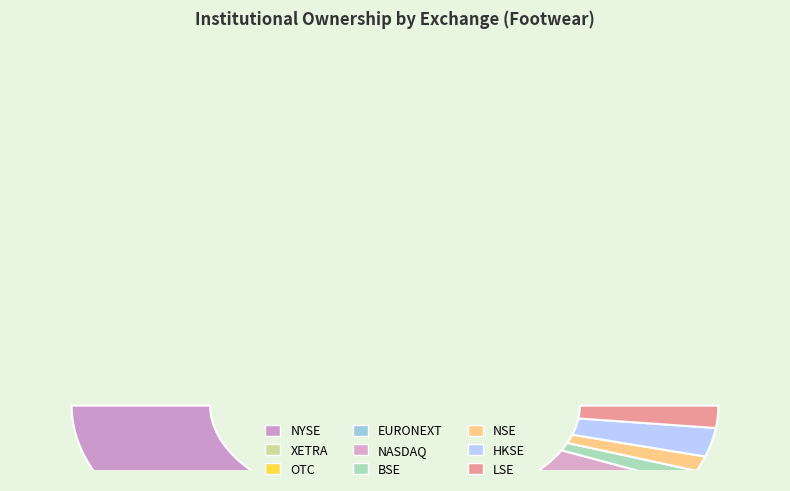

Which category has the biggest portion of the pie?

NYSE